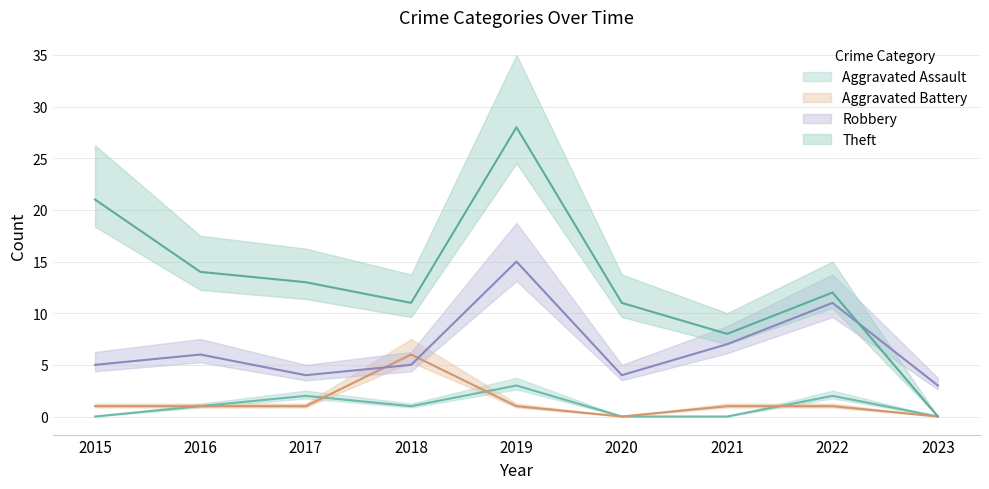

How many values in the Robbery series are below 5?

3